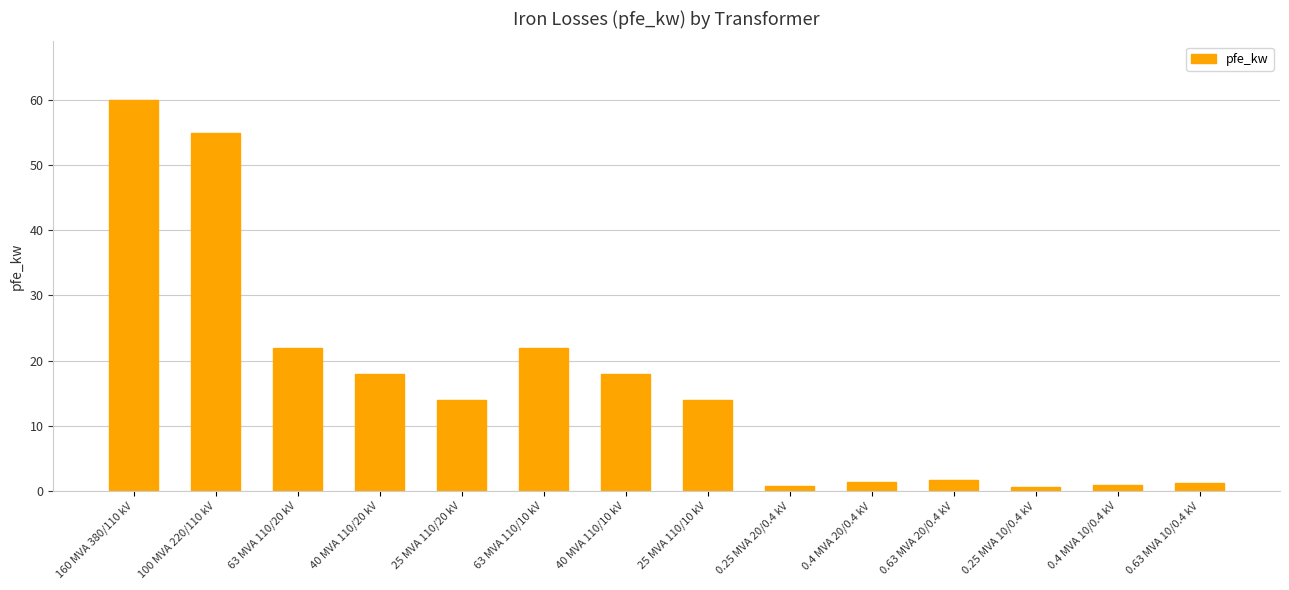

What is the change in value from 25 MVA 110/20 kV to 0.25 MVA 10/0.4 kV?

-13.4